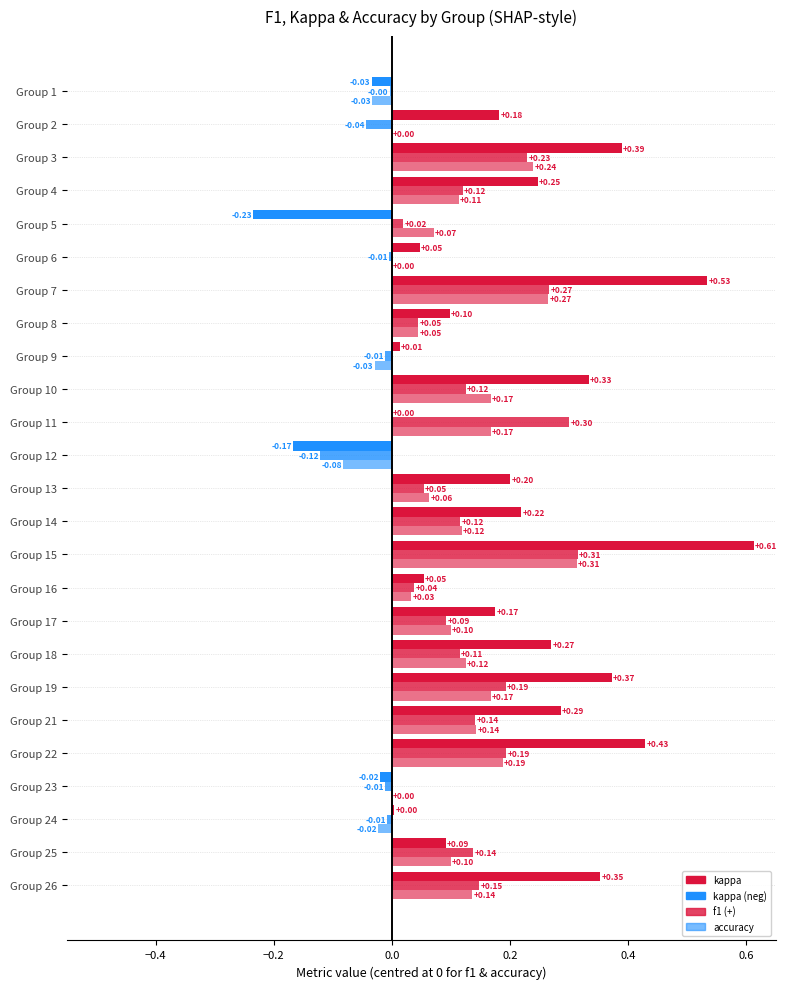

How many categories are shown in the chart?

25